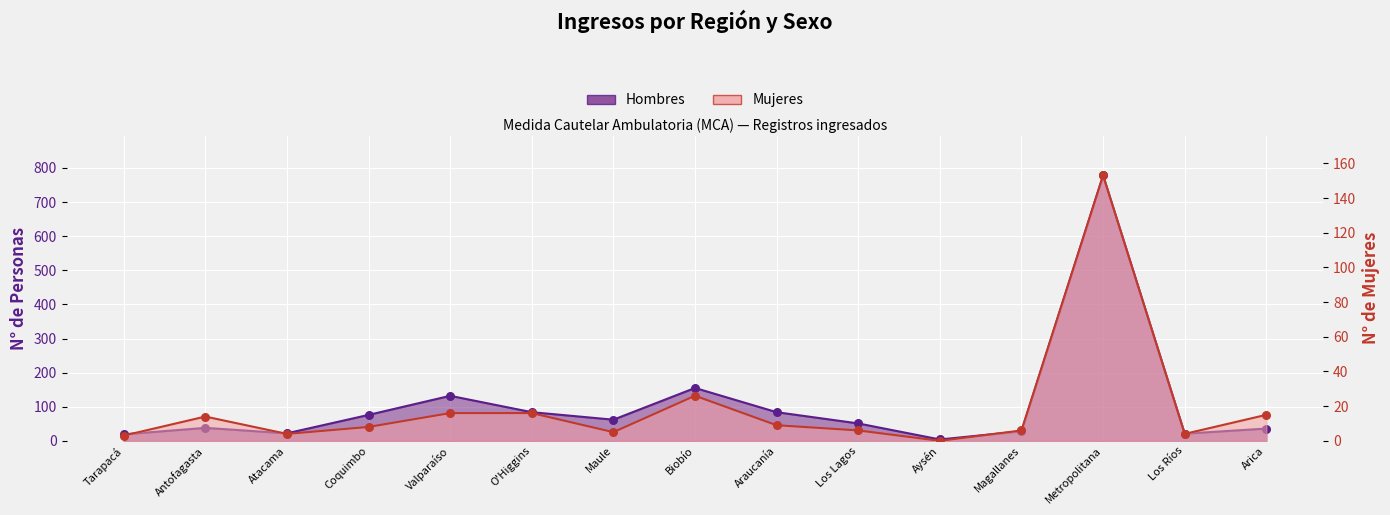

What is the total value across all series at Antofagasta?

52